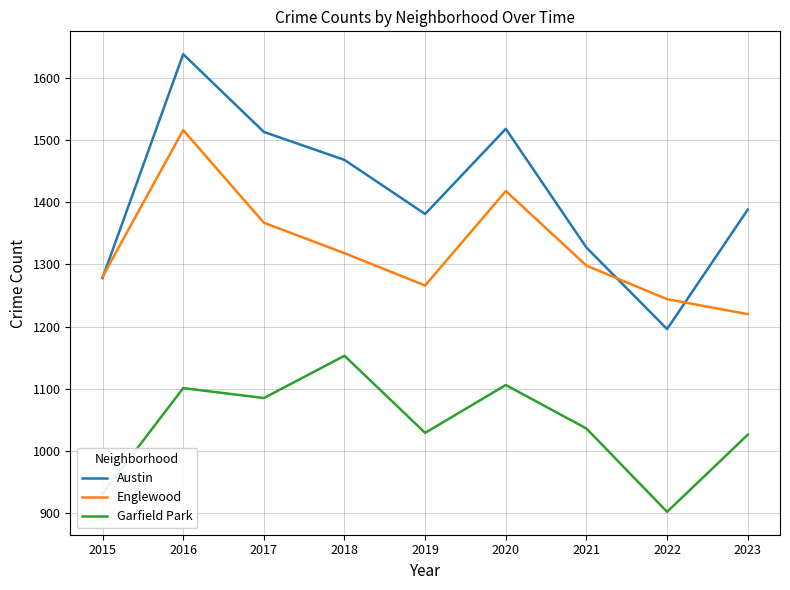

What value does the Englewood series have at 2023, to the nearest 5?

1220